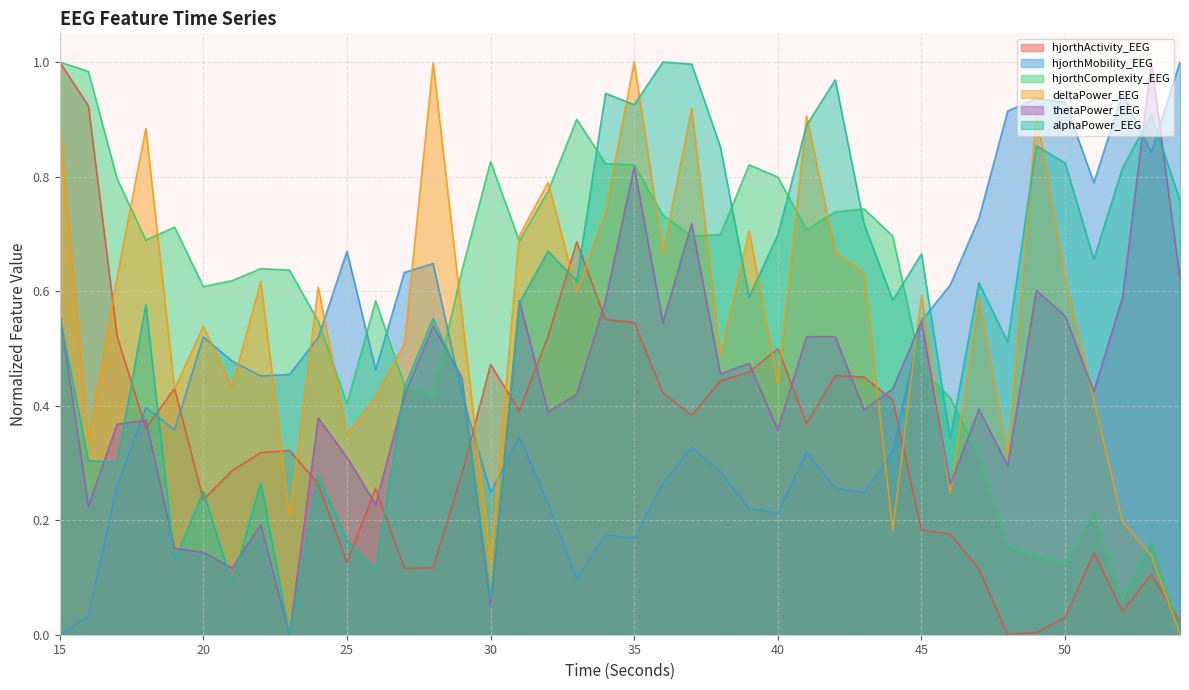

List the series in order of their peak value, lowest first.

hjorthActivity_EEG, hjorthMobility_EEG, hjorthComplexity_EEG, deltaPower_EEG, thetaPower_EEG, alphaPower_EEG